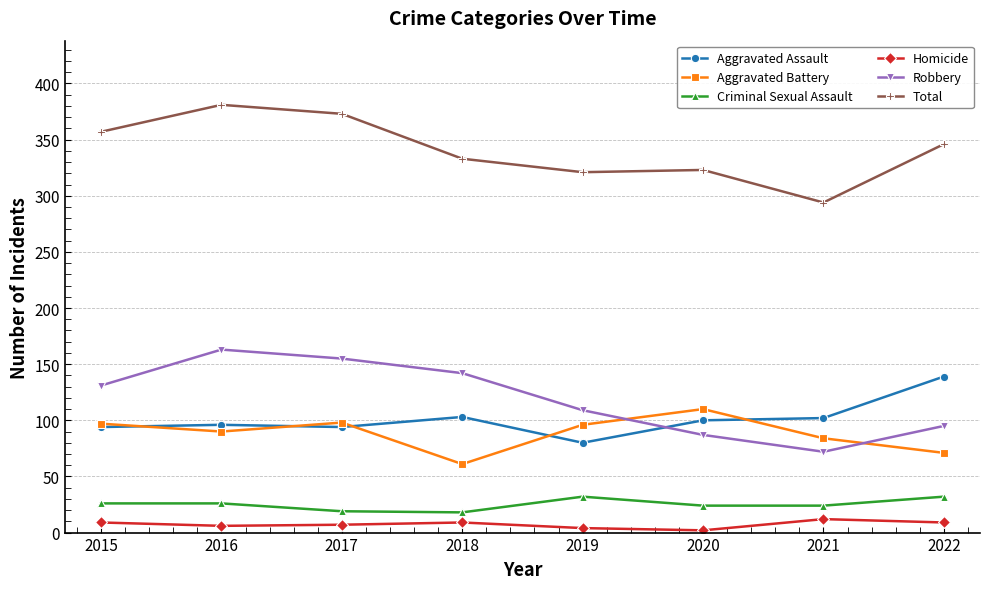

Is this an area chart (filled region under the line)?

No